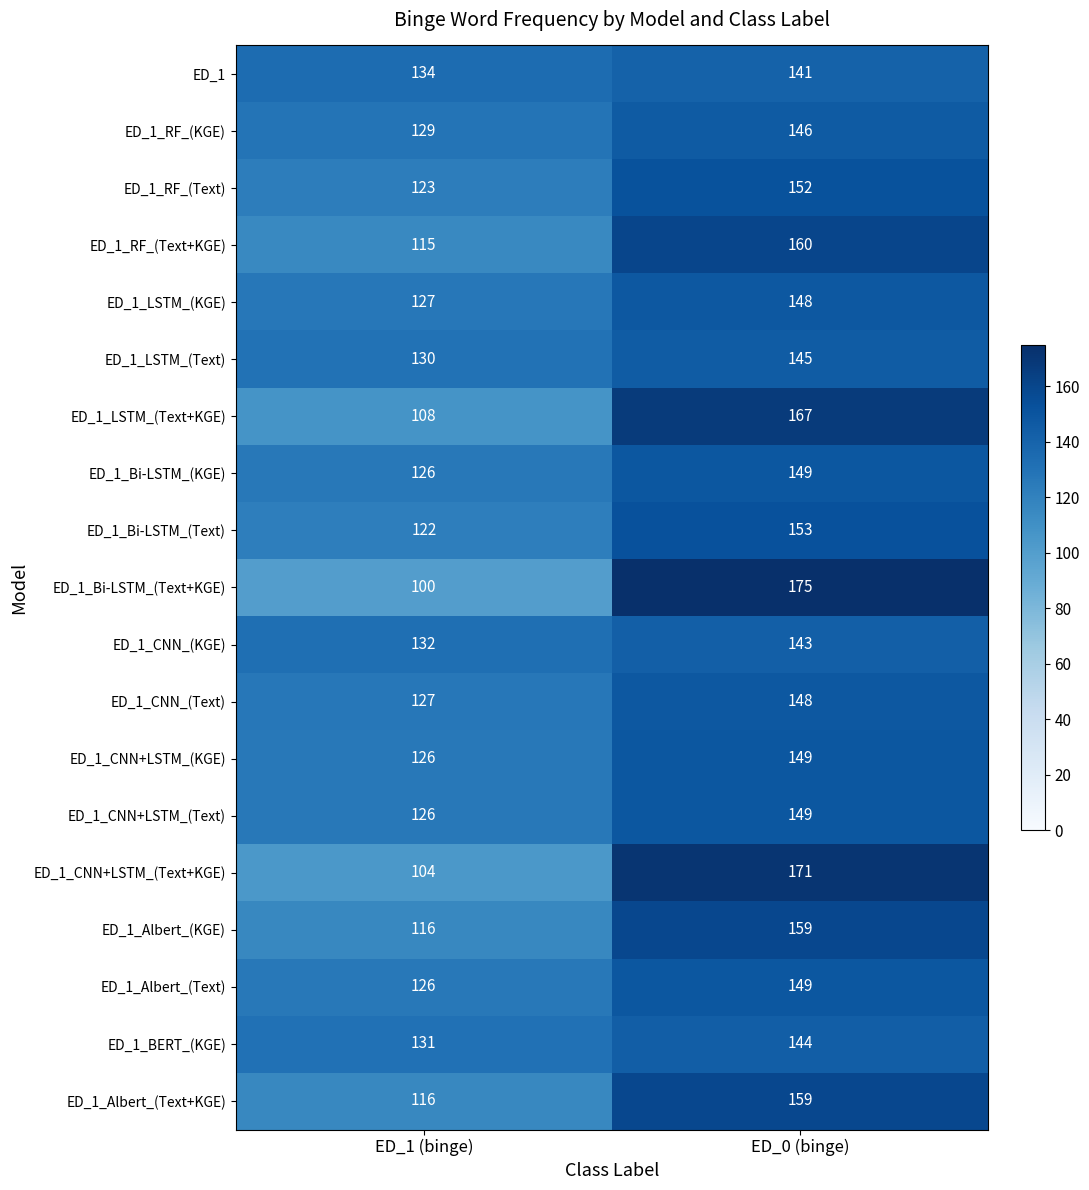

How many categories are shown in the chart?

2